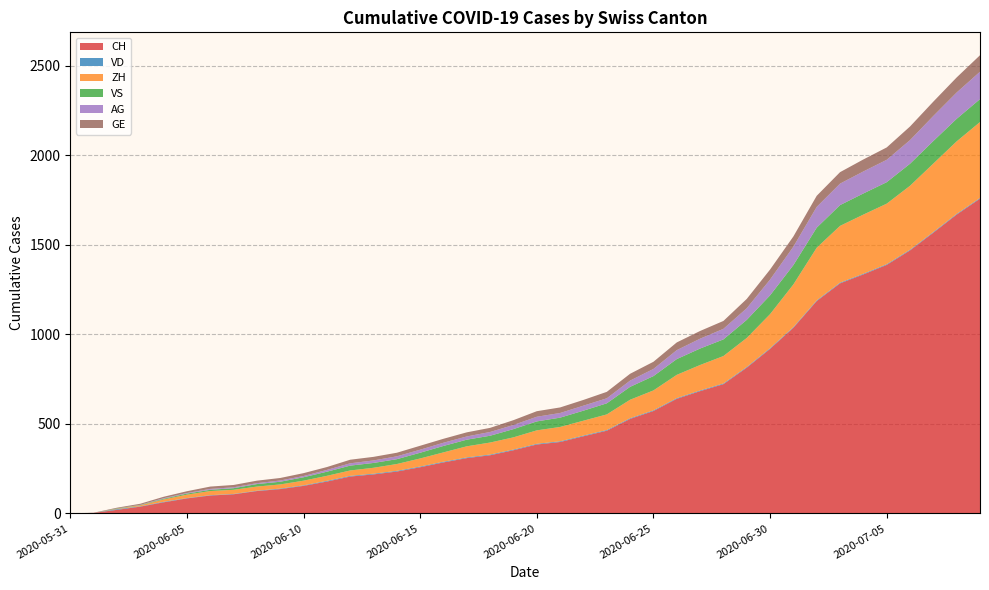

Reading left to right, transcribe all the data shown in this chart.

CH: 0	3	20	38	62	84	100	107	125	136	154	178	206	218	234	258	285	309	325	353	385	399	431	462	528	572	640	683	722	814	919	1037	1186	1285	1335	1388	1469	1568	1669	1758
VD: 0	0	4	2	3	2	2	2	2	3	3	4	4	4	4	4	4	4	4	4	4	4	4	4	4	4	4	4	4	4	4	4	4	4	4	4	4	4	4	4
ZH: 0	0	2	5	13	19	23	23	23	23	26	28	30	33	38	45	52	62	67	68	75	80	83	87	103	111	130	142	153	162	190	238	294	317	330	338	357	382	405	424
VS: 0	0	2	2	4	6	7	9	14	15	19	23	27	27	27	32	36	37	38	46	50	52	56	62	72	80	88	92	93	101	105	108	112	116	118	120	123	126	126	128
AG: 0	0	0	1	3	3	5	5	5	7	7	10	13	14	16	17	18	18	21	23	26	26	28	28	35	40	50	55	59	65	88	103	116	120	123	125	132	140	147	153
GE: 0	1	4	6	8	10	13	13	14	14	16	16	20	20	20	22	22	23	23	27	31	31	32	36	38	40	43	43	44	52	56	57	62	64	67	69	76	80	84	92